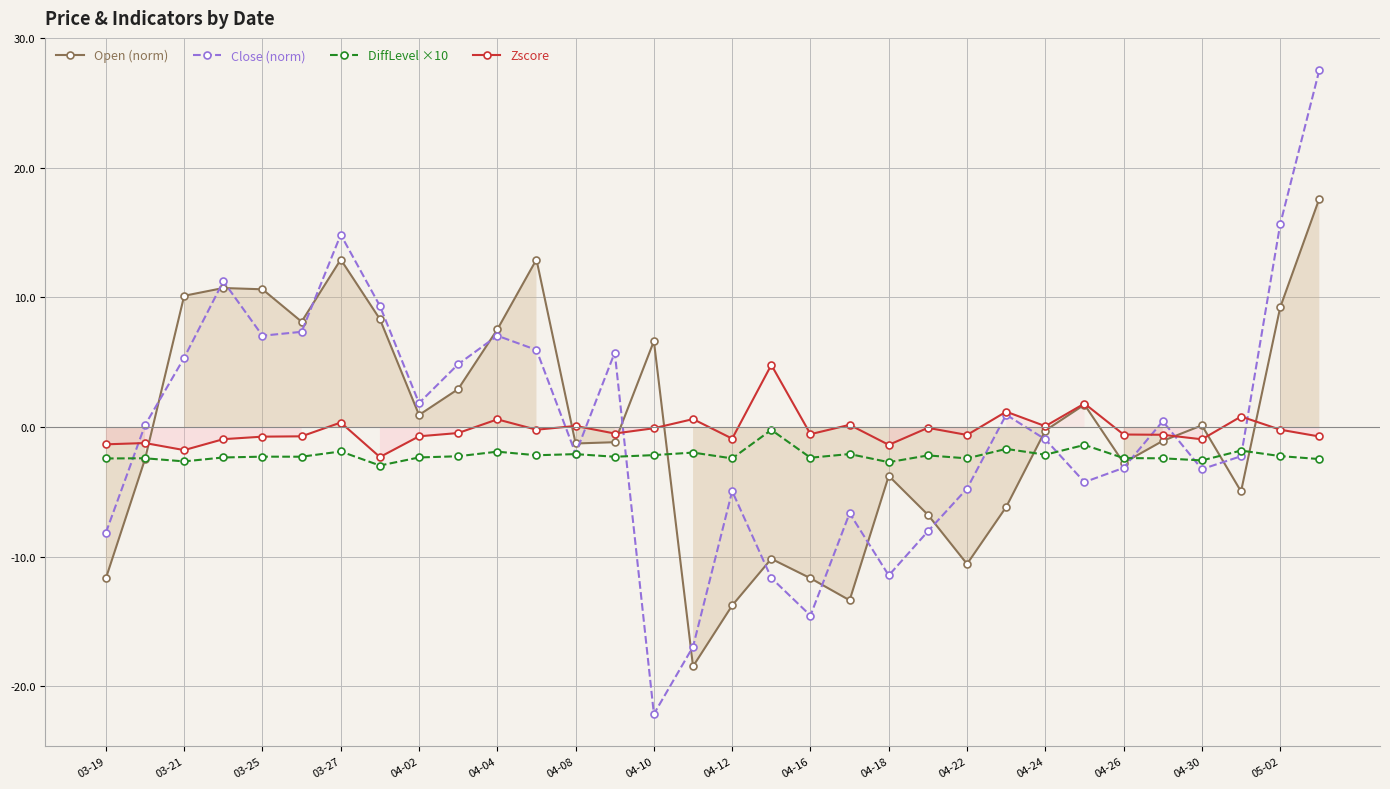

List the series in order of their peak value, highest first.

Close (norm), Open (norm), Zscore, DiffLevel ×10